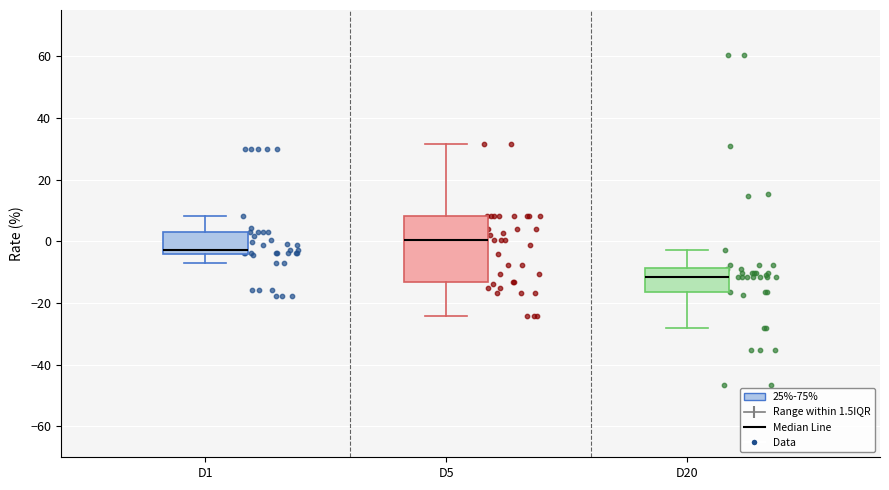

Where does the lower whisker of the box for D20 end on the y-axis? The values are not printed on the chart, so give them approximately, as read against the axis.

-28